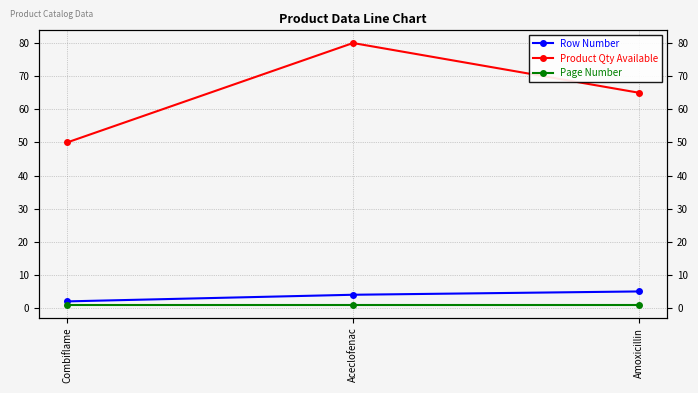

The value of Page Number at Amoxicillin is 1. True or false?

True